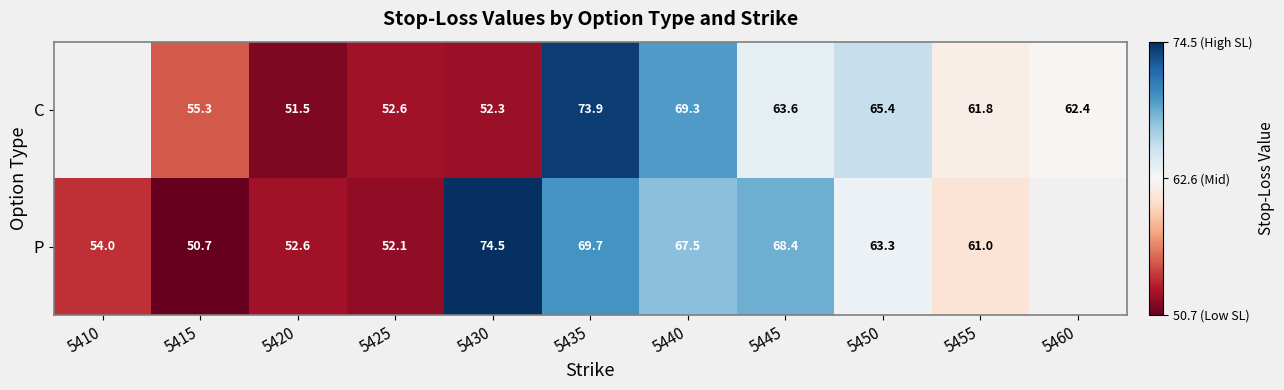

What is the difference between the highest and lowest values at 5425?

0.5